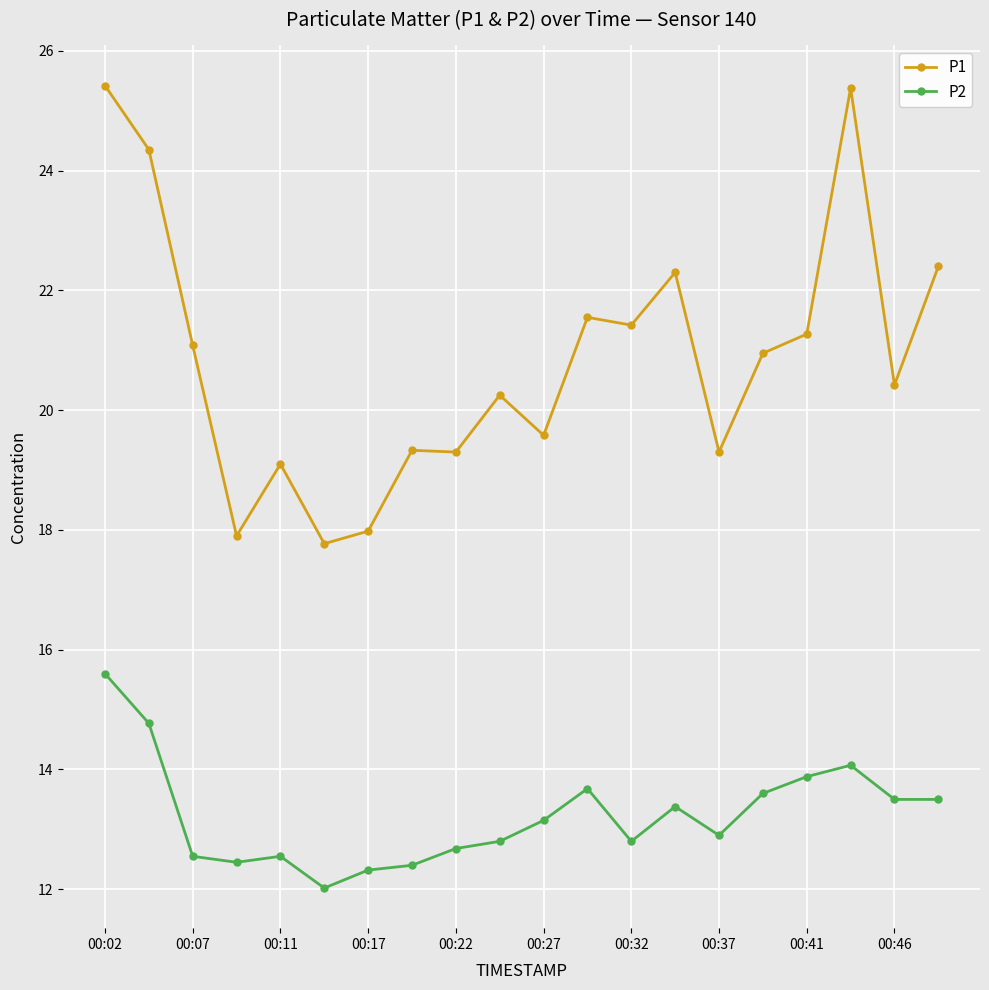

Which series has the widest spread of values?

P1